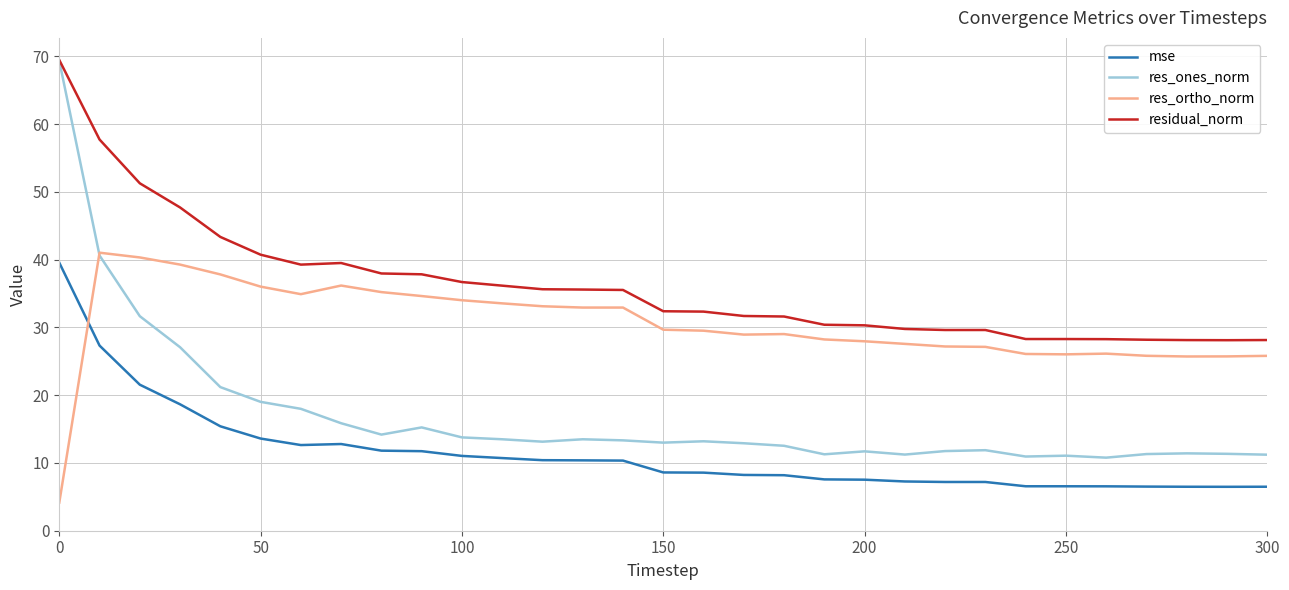

What is the greatest value displayed?

69.5